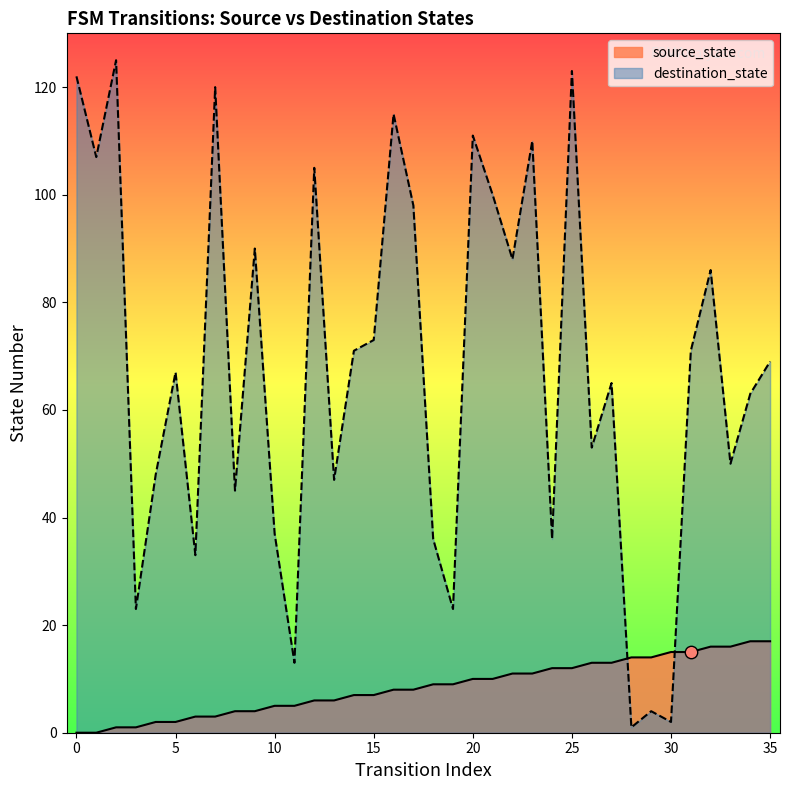

At which category is the sum across all series the highest?

25